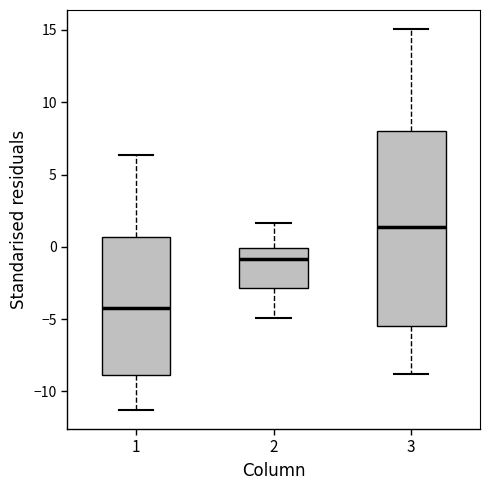

Where does the lower whisker of the box at x = 3 end on the y-axis? The values are not printed on the chart, so give them approximately, as read against the axis.

-9.0